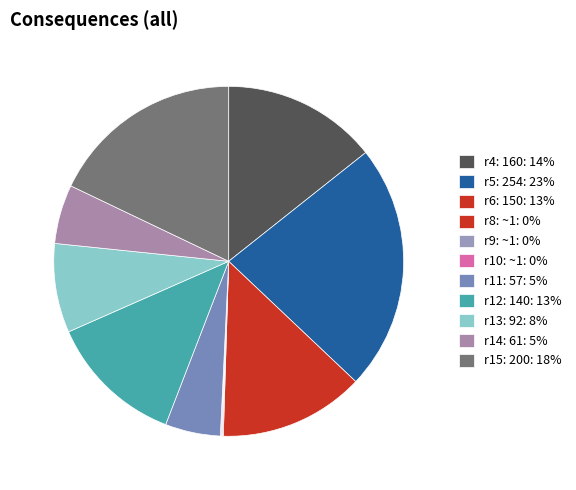

What is the largest slice in the pie chart?

r5: 254: 23%